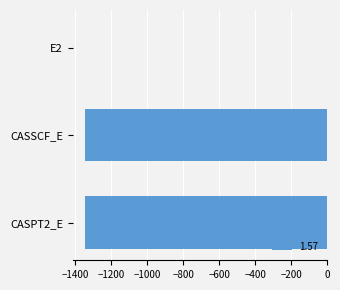

What is the sum of all values?

-2691.7